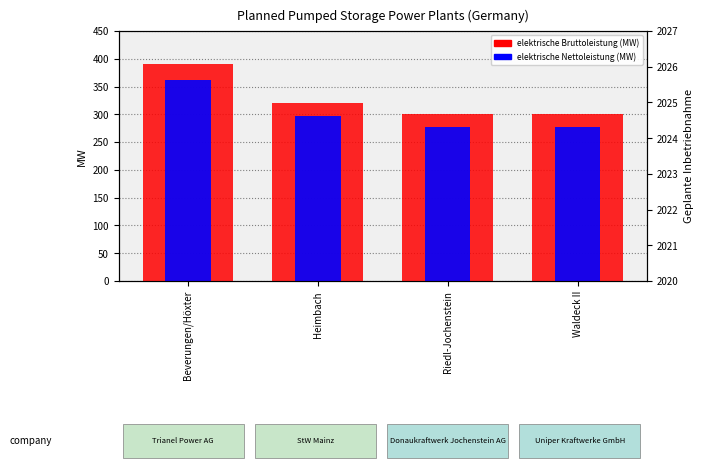

What is the total value across all series at Waldeck II?

578